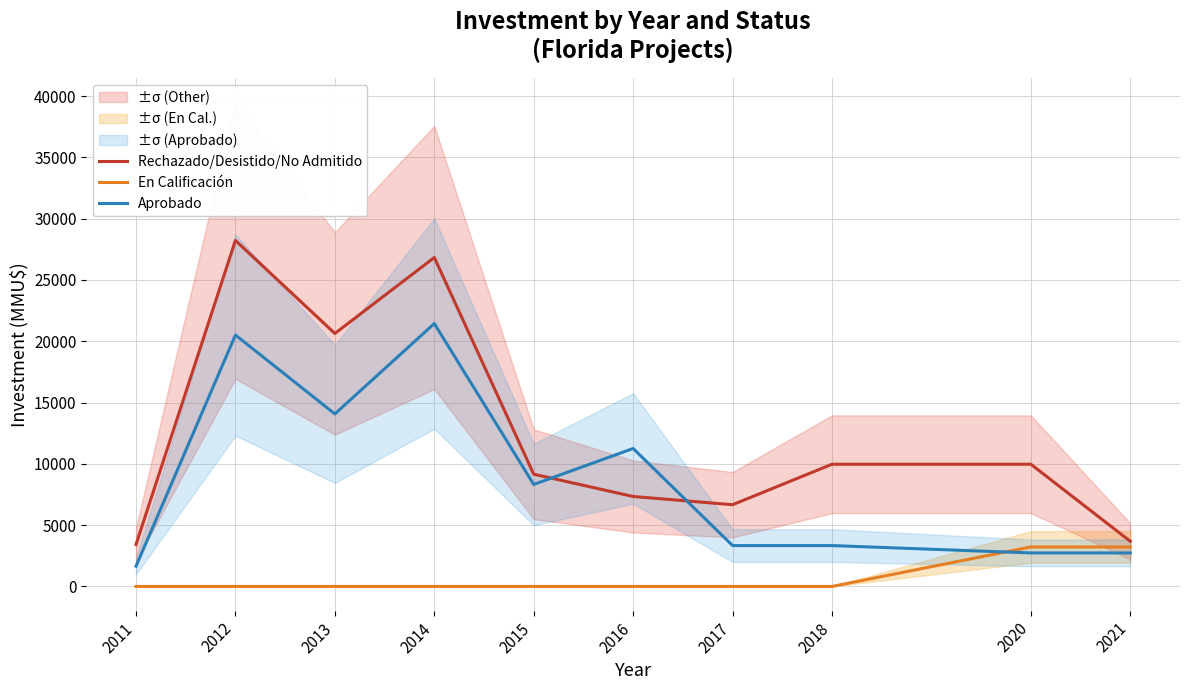

List the labels in order of En Calificación value, largest first.

2020, 2021, 2011, 2012, 2013, 2014, 2015, 2016, 2017, 2018